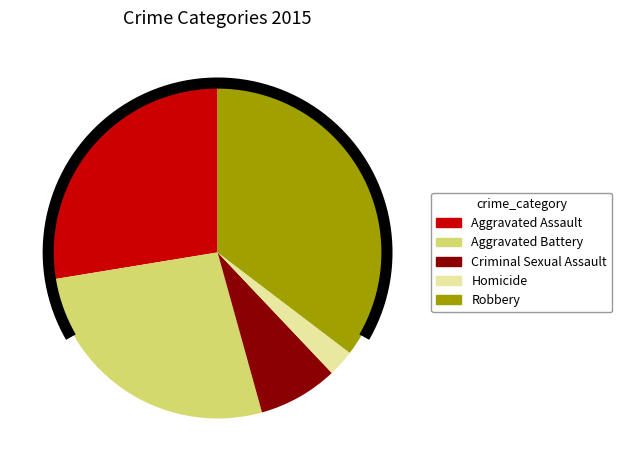

To the nearest percent, what percentage of the pie is Criminal Sexual Assault?

8%